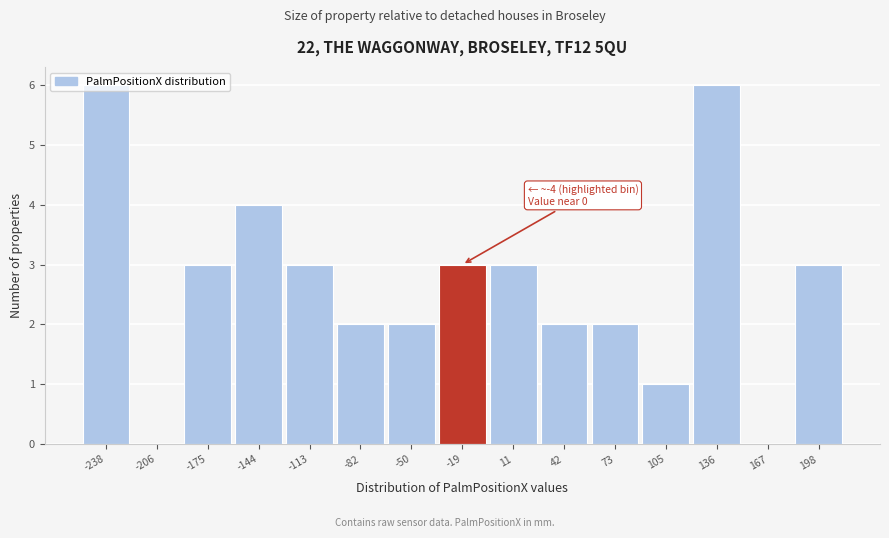

What is the sum of all values?

40